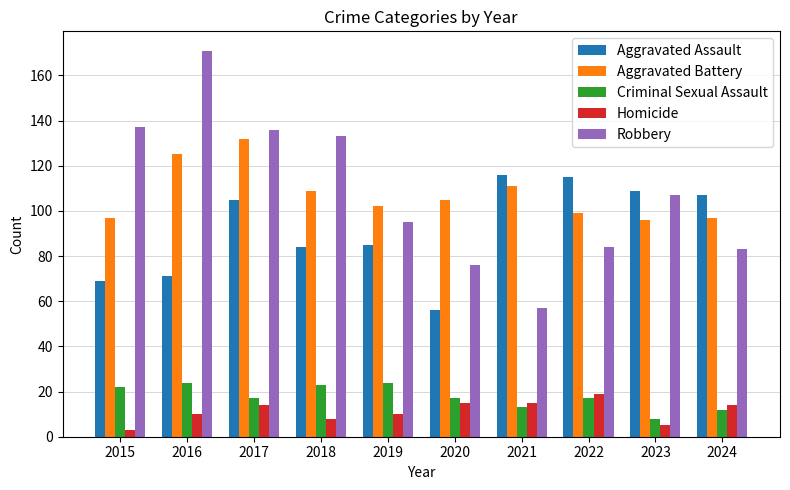

True or false: Aggravated Battery has a value of 97 at 2015.

True